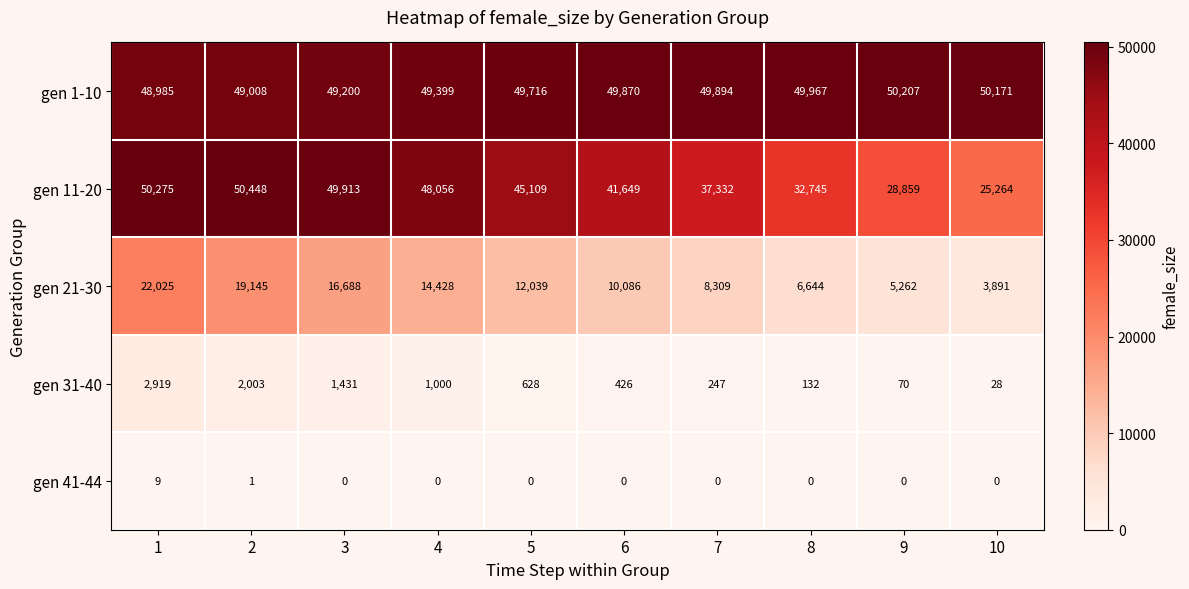

The gen 21-30 series shows 5411 at 7. True or false?

False